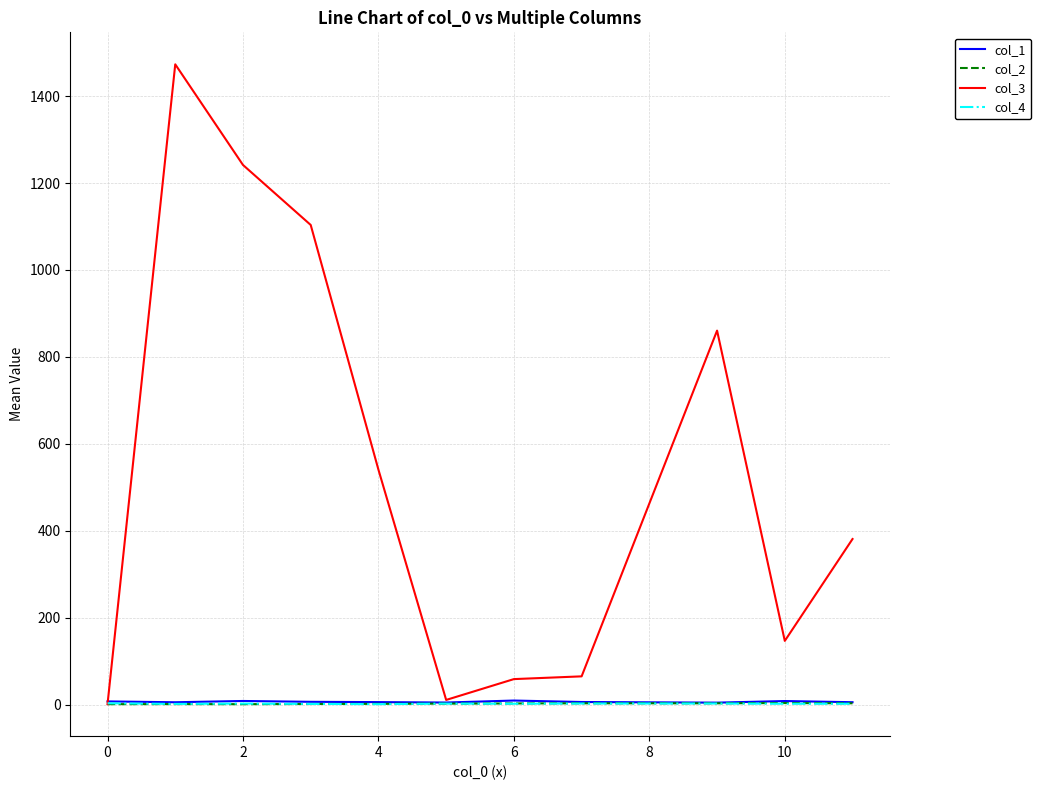

How many lines are shown in the chart?

4